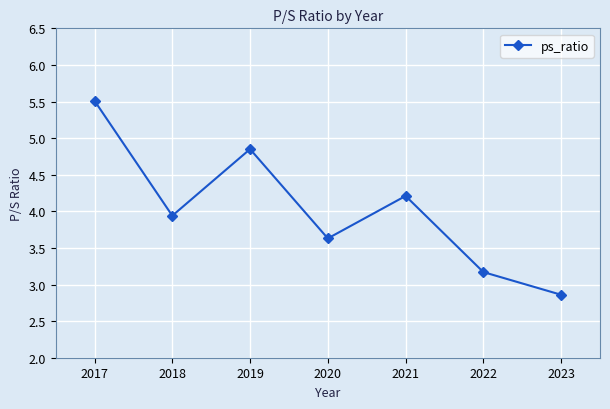

Which label corresponds to the smallest value in the chart?

2023